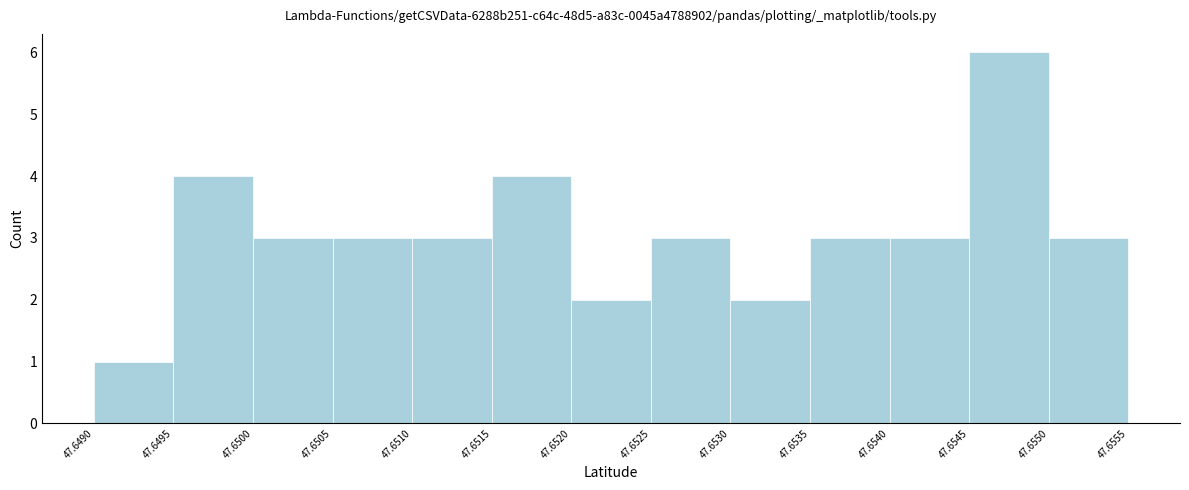

Which range on the x-axis has the tallest bar?

47.6545 to 47.6550